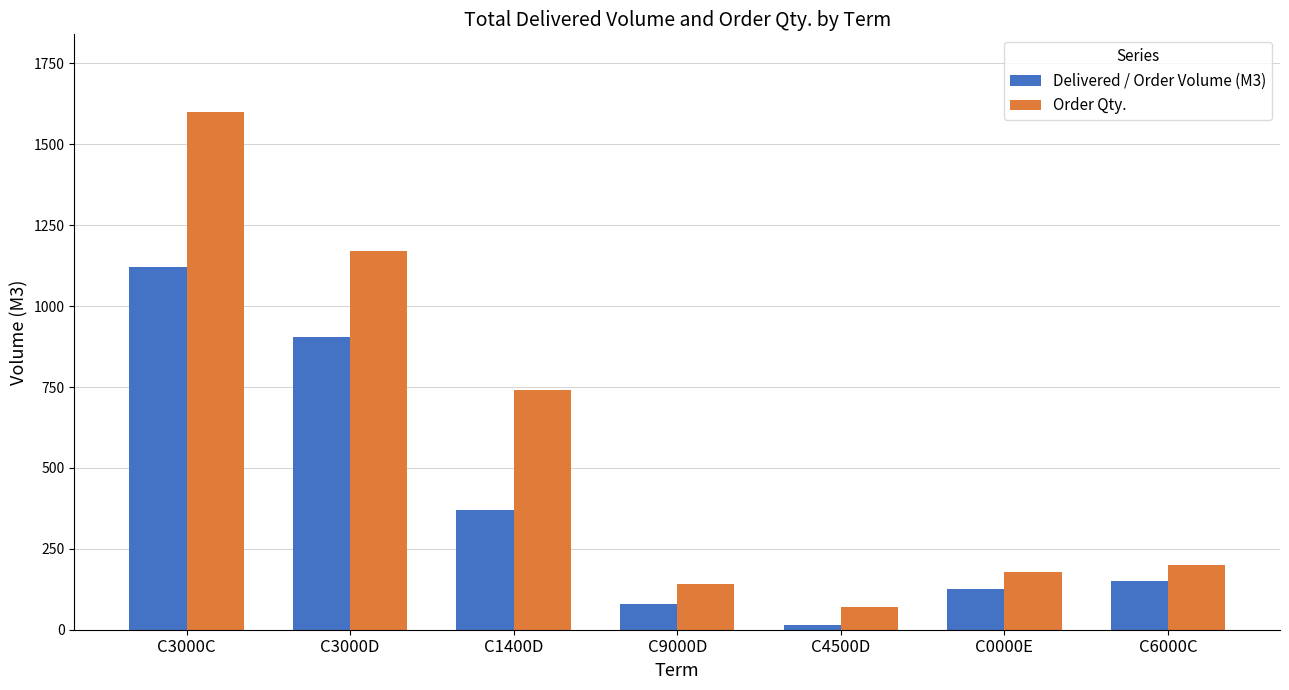

The Order Qty. series shows 70.0 at C4500D. True or false?

True